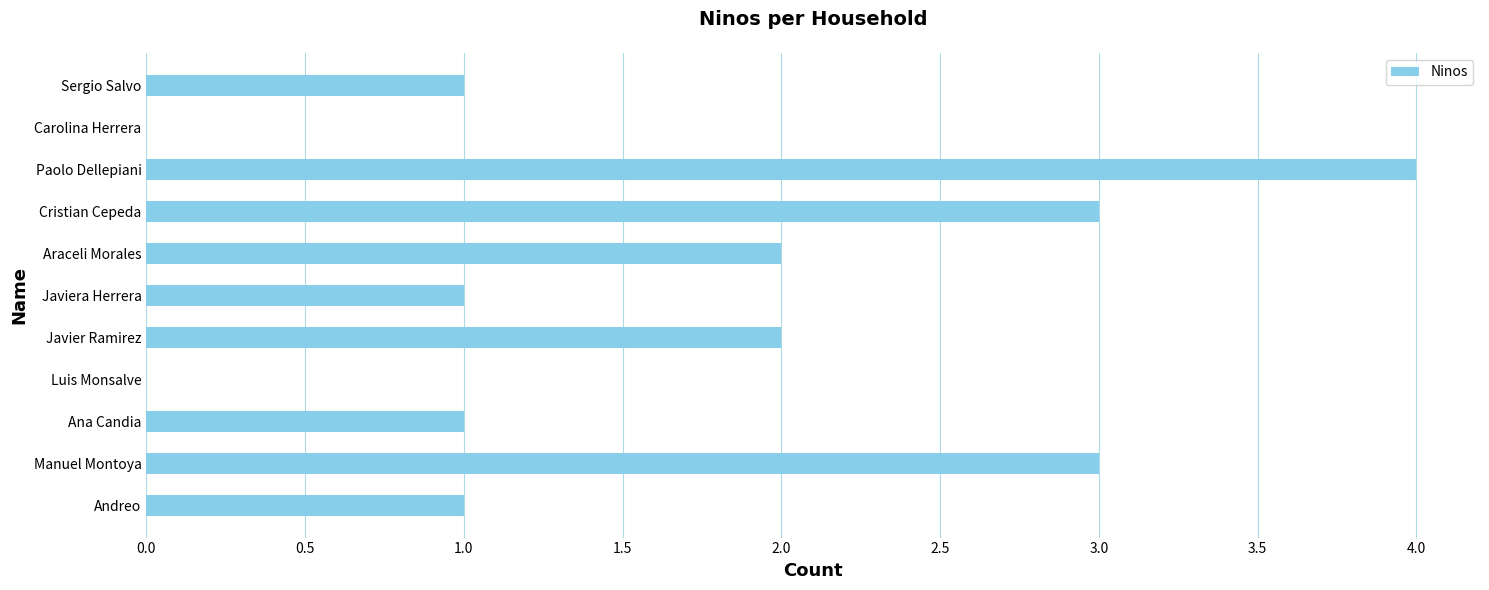

What is the maximum value shown in the chart?

4